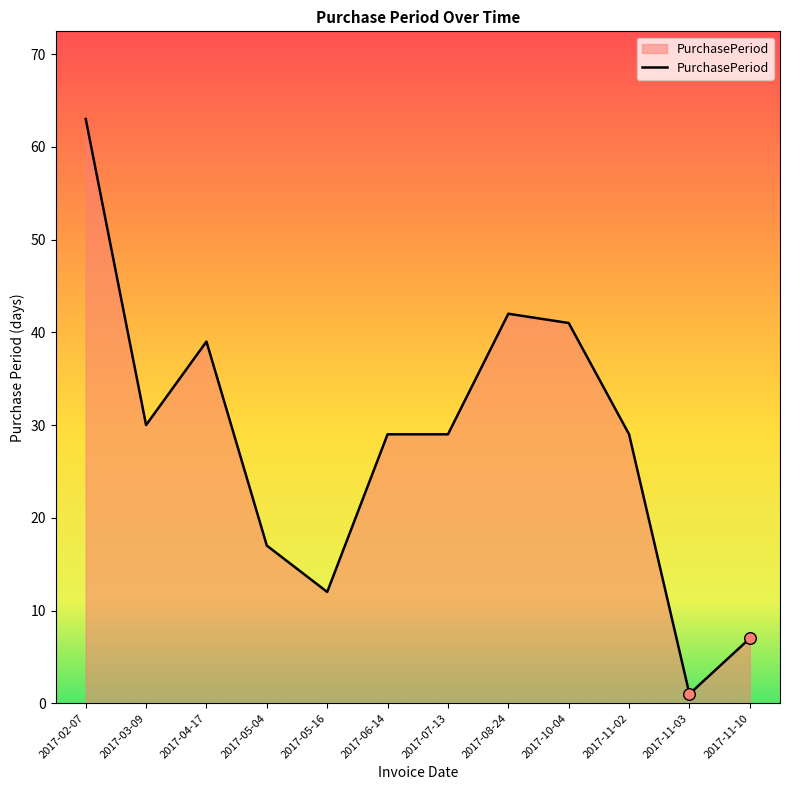

What is the change in value from 2017-03-09 to 2017-07-13?

-1